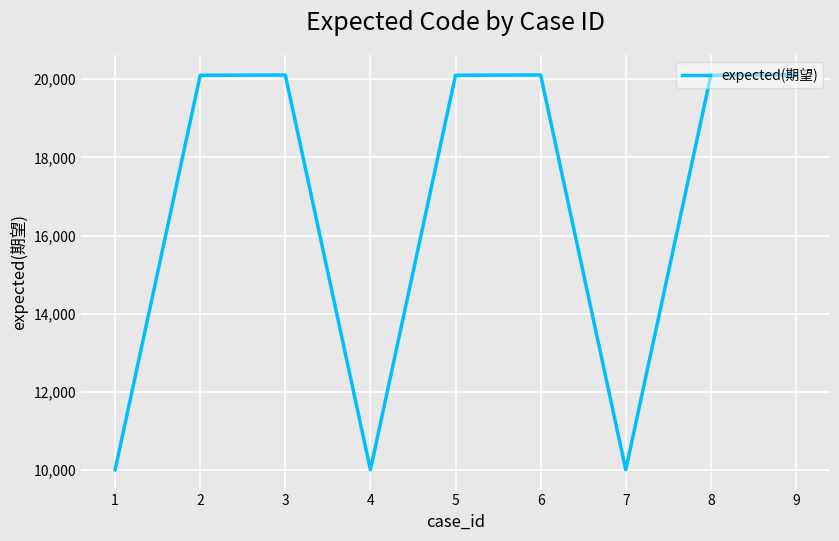

What is the smallest value displayed?

10001